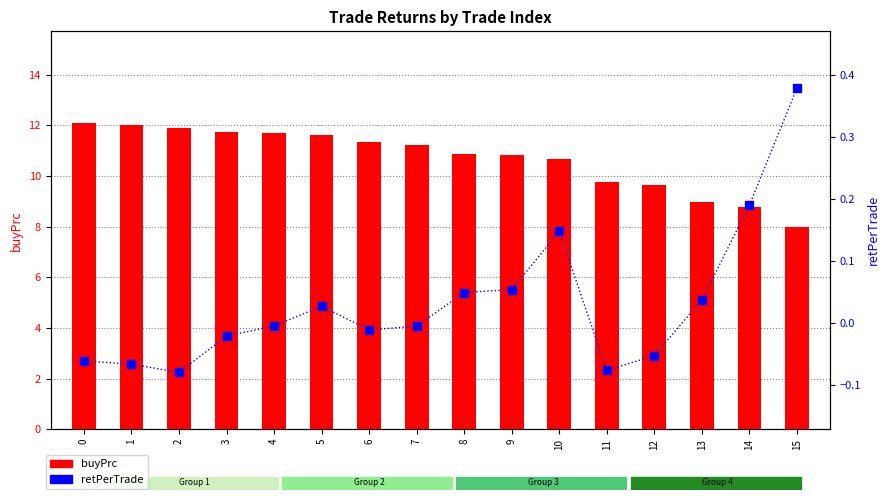

Which series reaches the minimum Y coordinate?

retPerTrade